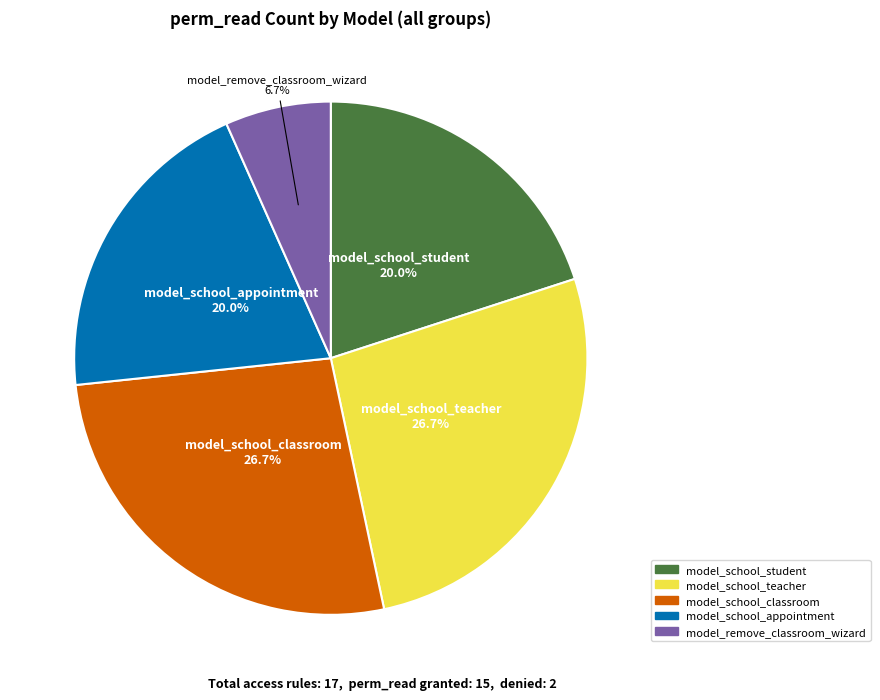

How many segments does this pie chart have?

5